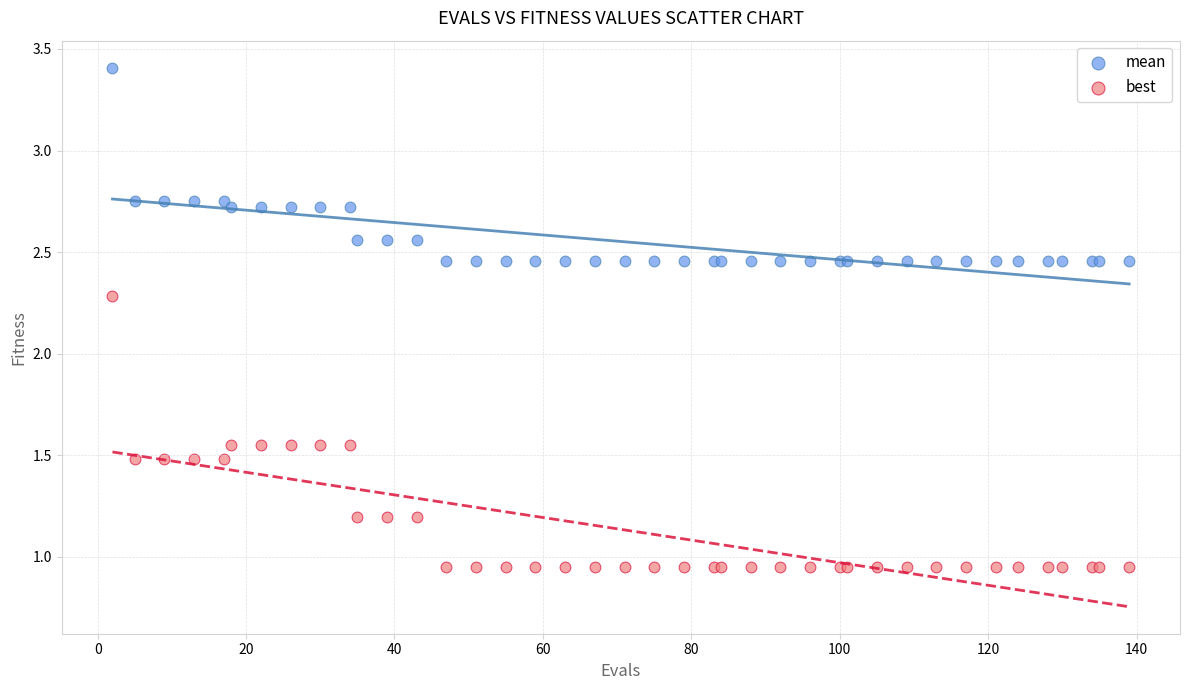

Across all series, what Y value is closest to 2?

2.3